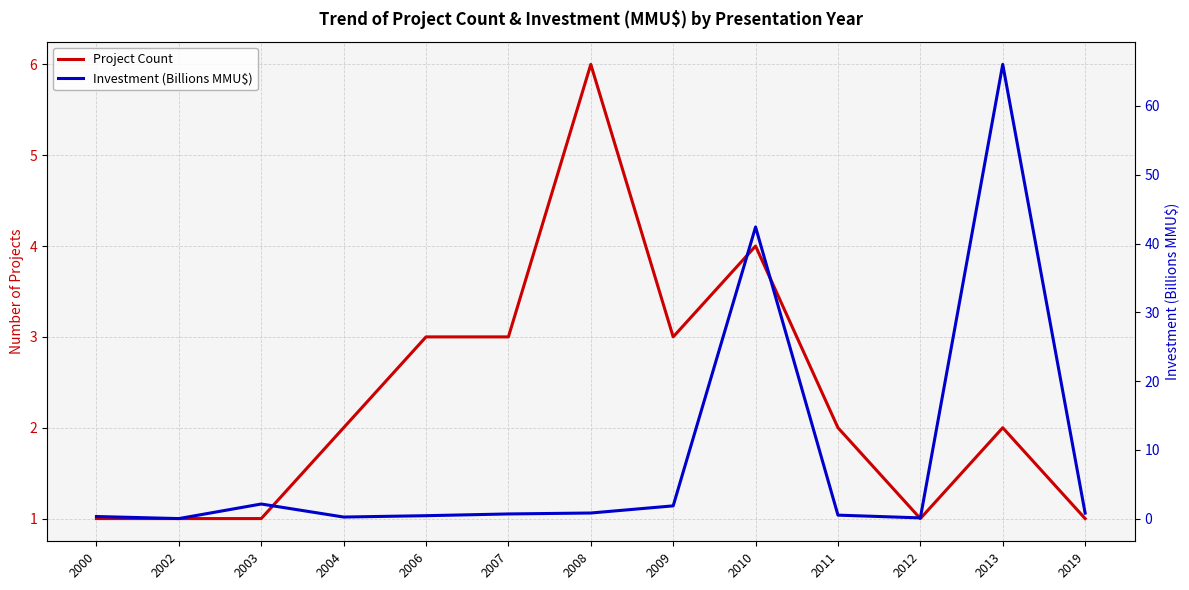

Which series has the largest range (max minus min)?

Investment (Billions MMU$)